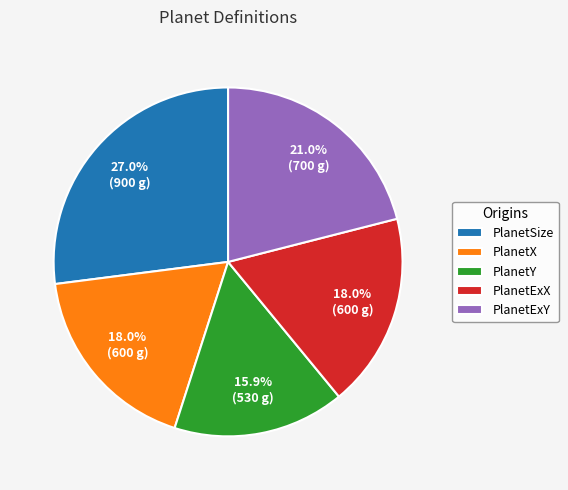

Does any single category account for the majority?

No